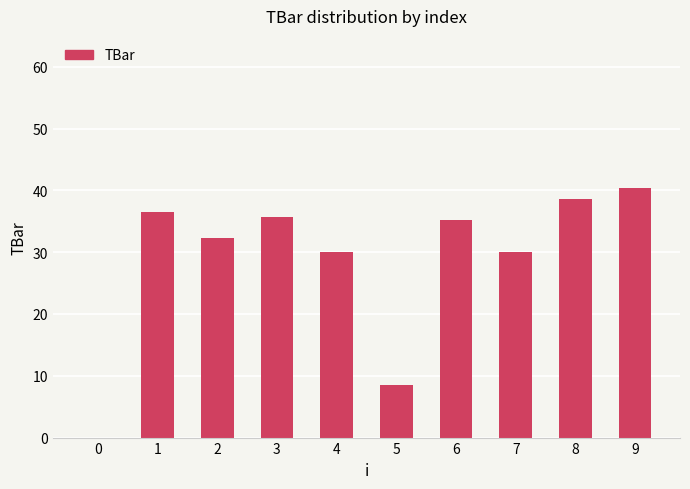

True or false: the data shows 18.8 at 4.

False